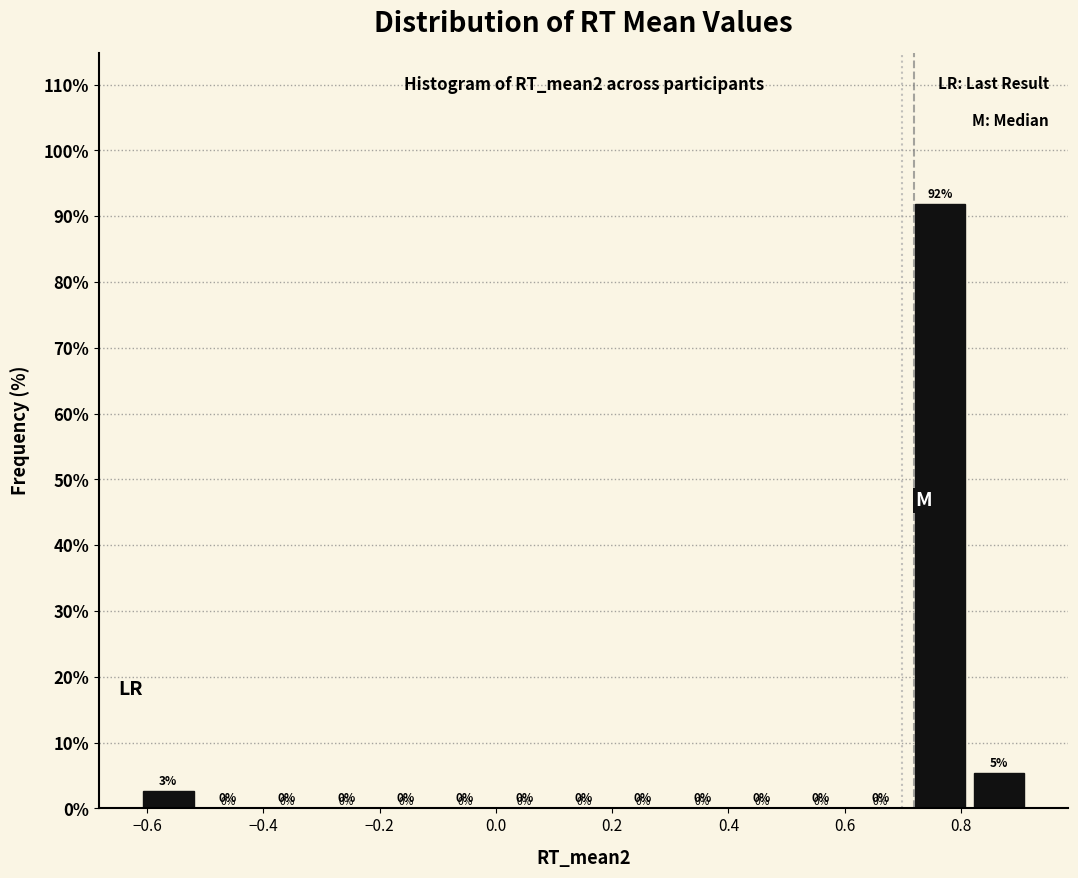

Which range on the x-axis has the tallest bar?

0.72 to 0.82